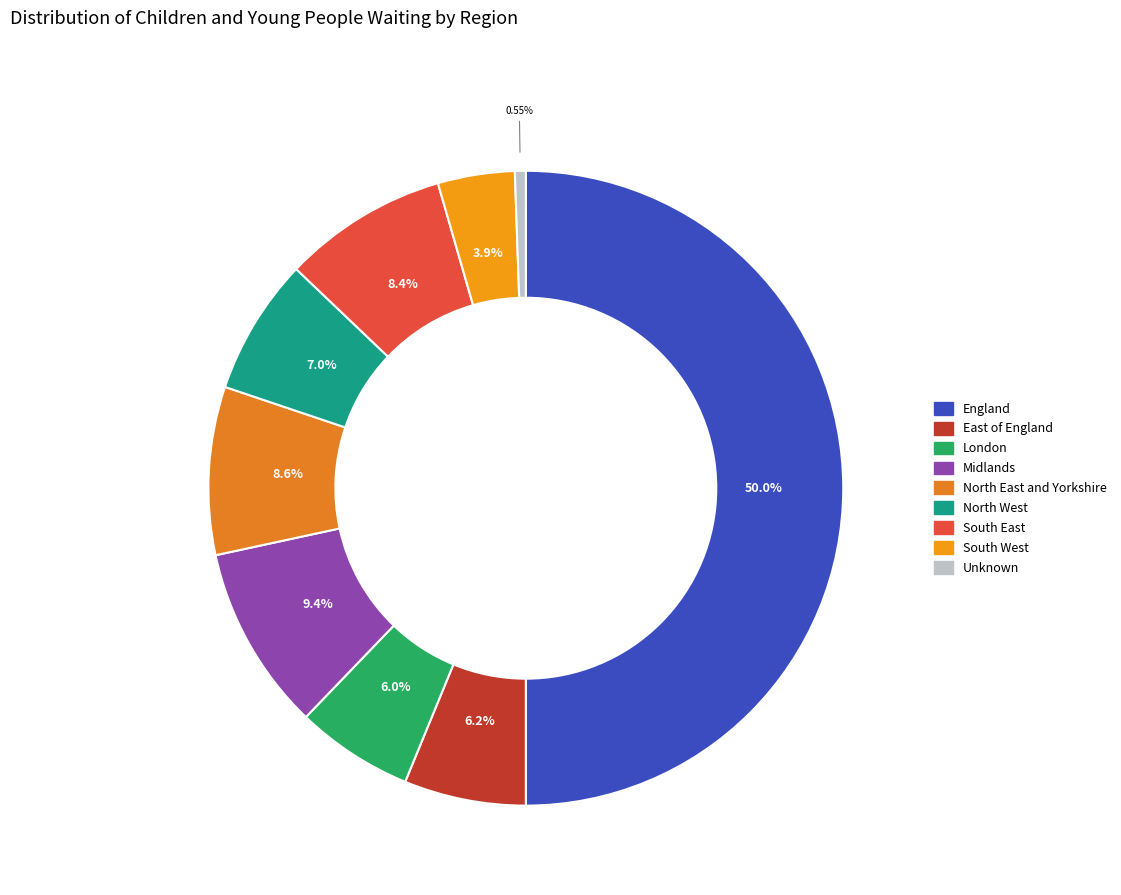

Is North West the majority of the pie?

No